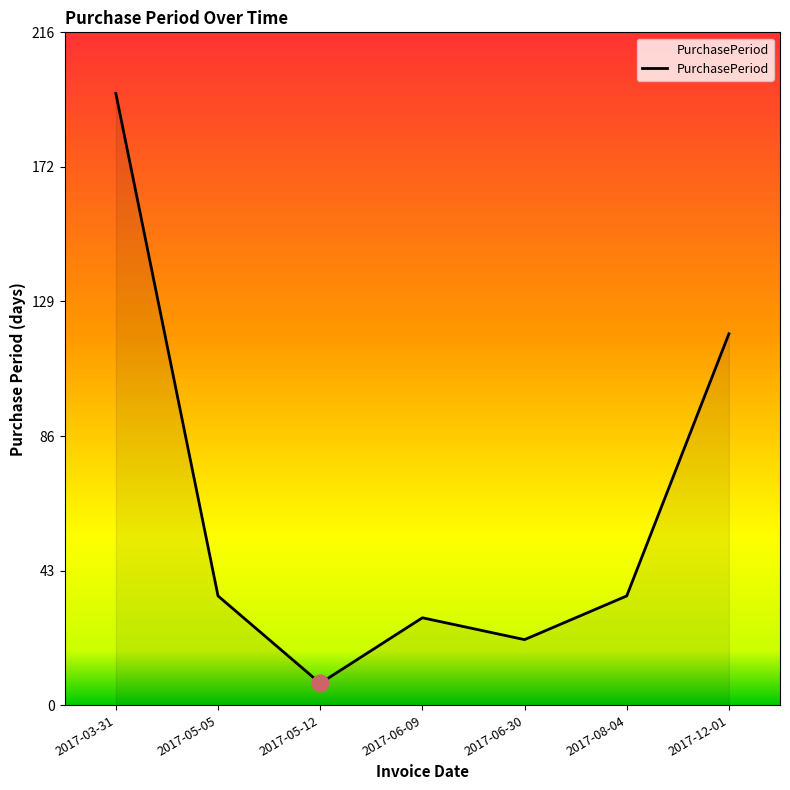

True or false: the data shows 196 at 2017-03-31.

True